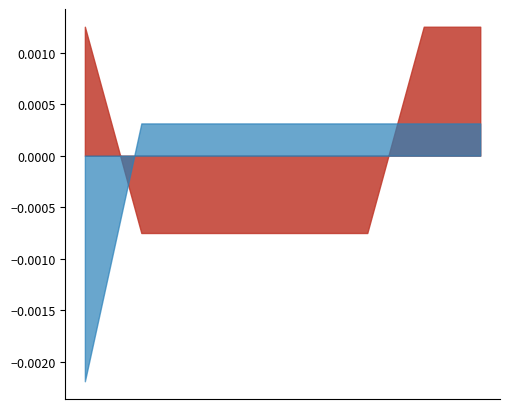

How many intersections are there between 最大数_encoded and 最小回数?

2